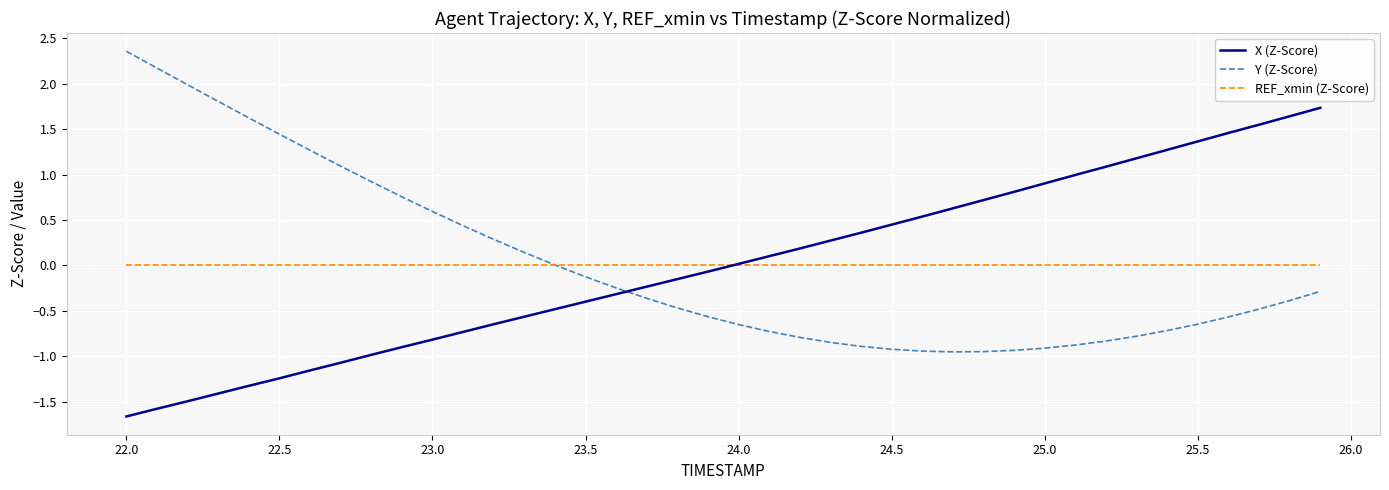

List the series in order of their peak value, highest first.

Y (Z-Score), X (Z-Score), REF_xmin (Z-Score)